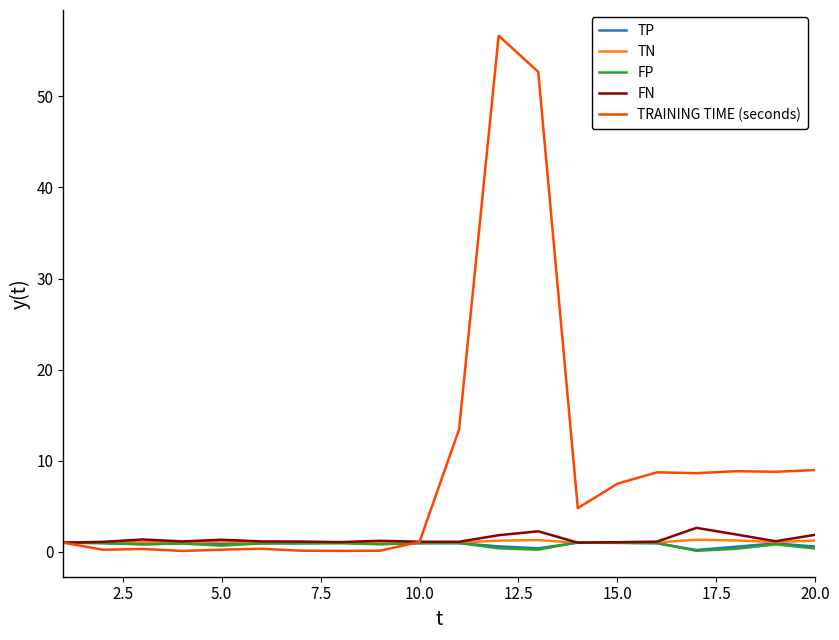

Which series has the widest spread of values?

TRAINING TIME (seconds)